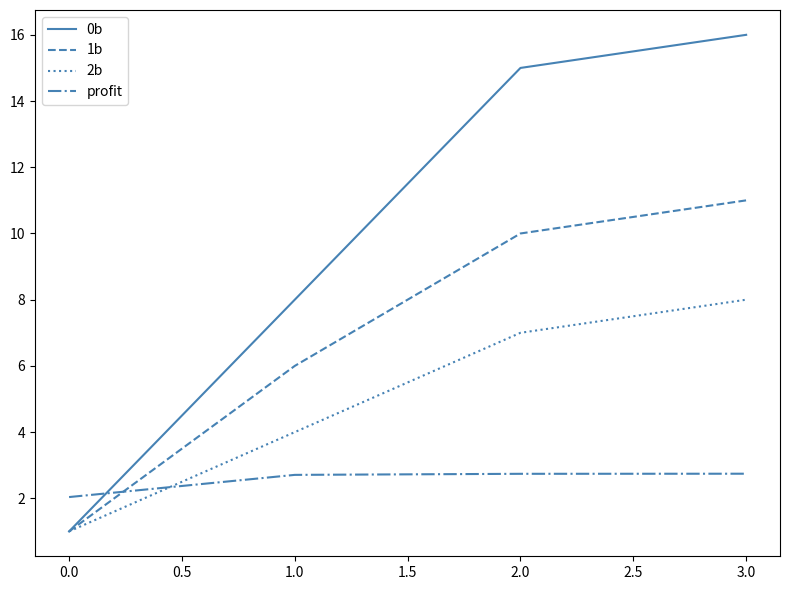

True or false: profit and 2b intersect in this chart.

True